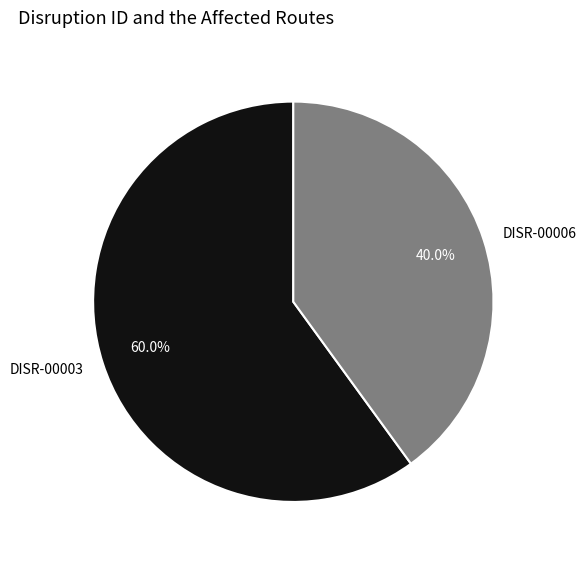

What is the ratio of the value at DISR-00006 to the value at DISR-00003?

0.7